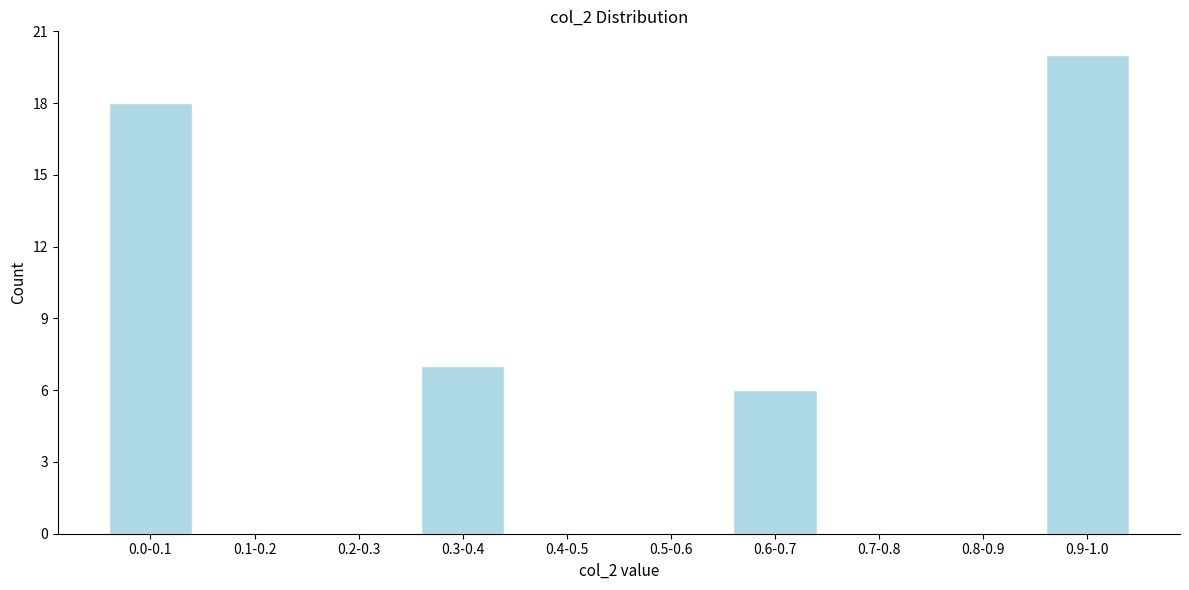

Reading right to left, list all the values displayed in this chart.

0.9-1.0=20	0.8-0.9=0	0.7-0.8=0	0.6-0.7=6	0.5-0.6=0	0.4-0.5=0	0.3-0.4=7	0.2-0.3=0	0.1-0.2=0	0.0-0.1=18